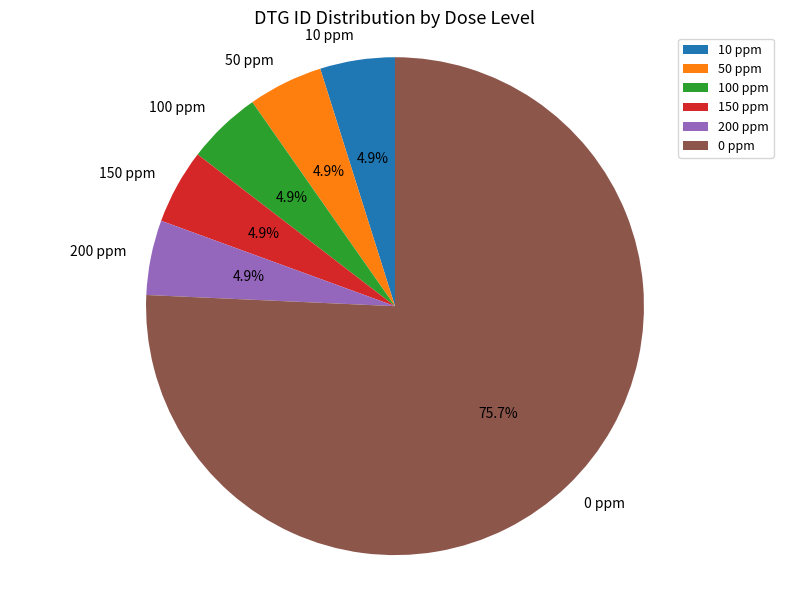

Which slice is the largest?

0 ppm